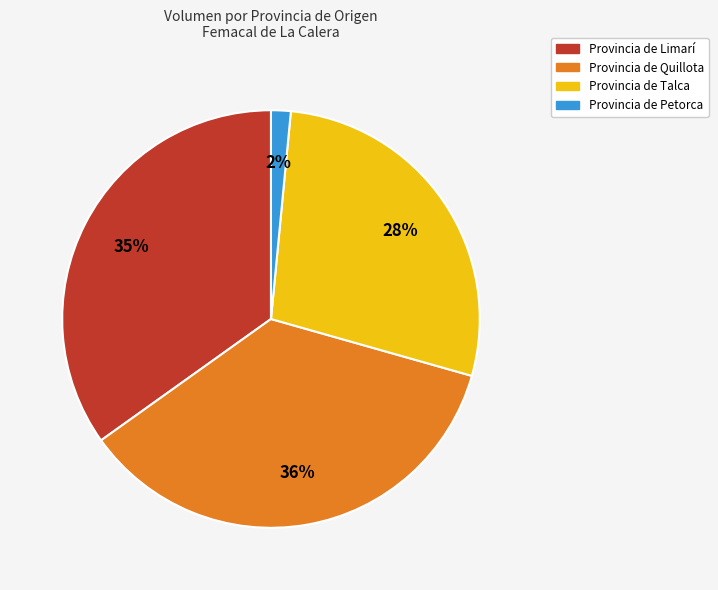

Does Provincia de Quillota represent more than half of the total?

No